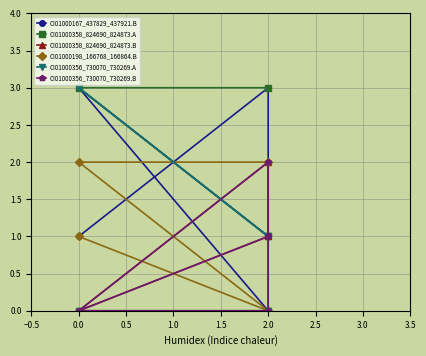

What is the difference between the highest and lowest values at 2.0?

3